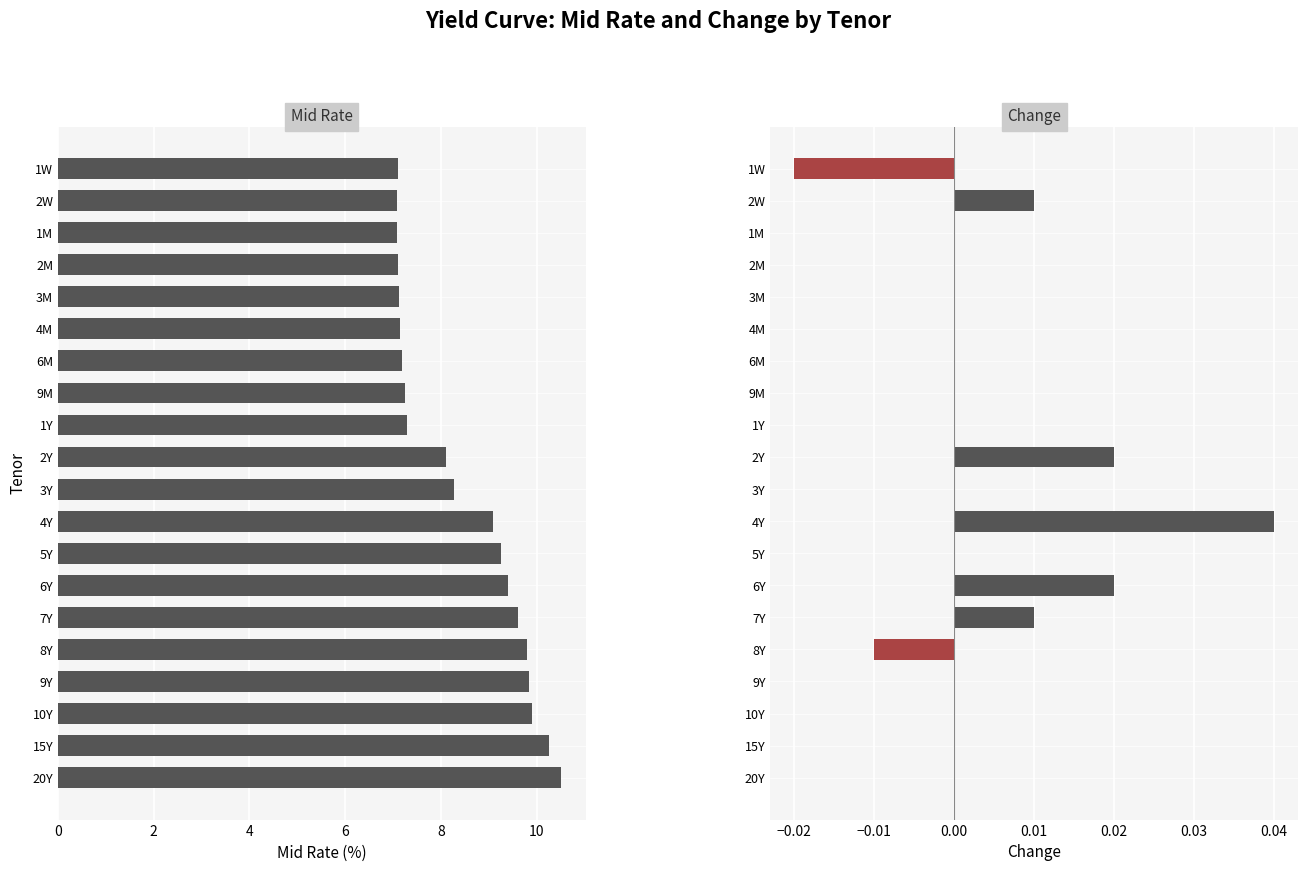

Reading left to right, list all the values displayed in this chart.

Mid Rate: 7.1	7.1	7.1	7.1	7.1	7.2	7.2	7.2	7.3	8.1	8.3	9.1	9.2	9.4	9.6	9.8	9.8	9.9	10.2	10.5
Change: -0.0	0.0	0.0	0.0	0.0	0.0	0.0	0.0	0.0	0.0	0.0	0.0	0.0	0.0	0.0	-0.0	0.0	0.0	0.0	0.0